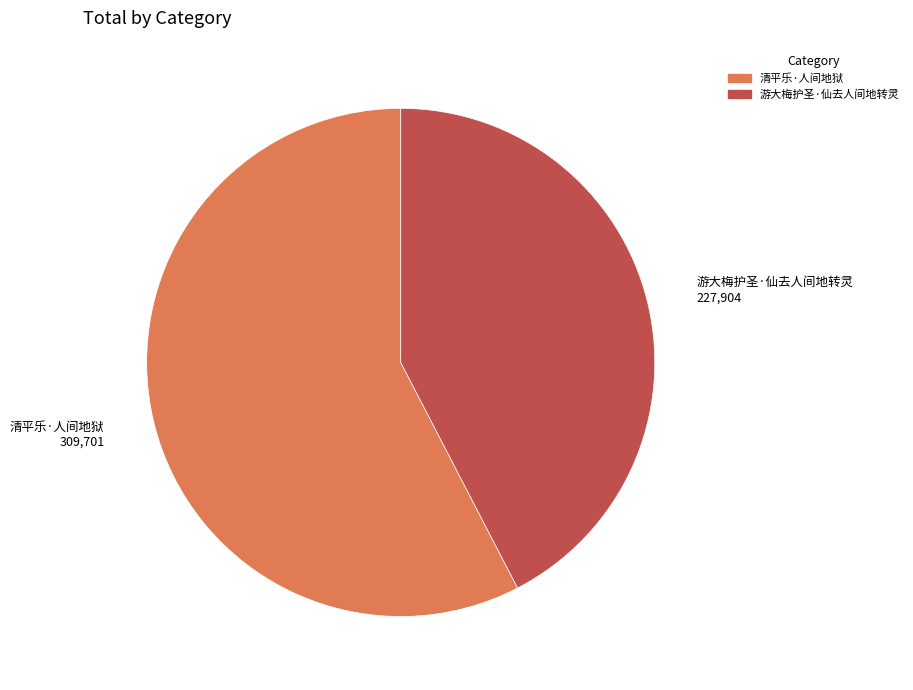

Between 游大梅护圣·仙去人间地转灵 and 清平乐·人间地狱, which is larger?

清平乐·人间地狱